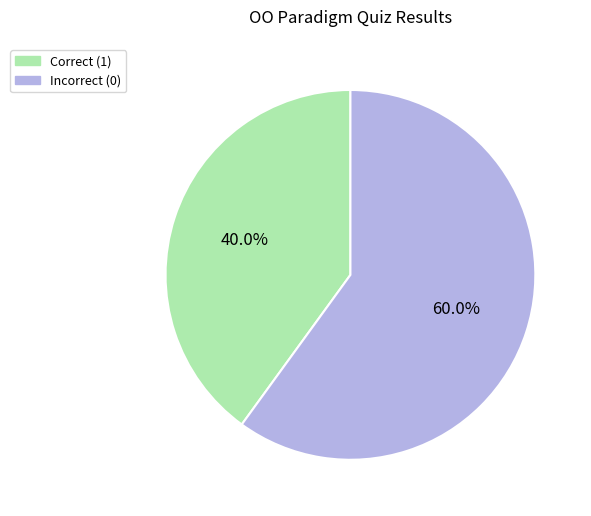

Which category has the smallest portion of the pie?

Correct (1)